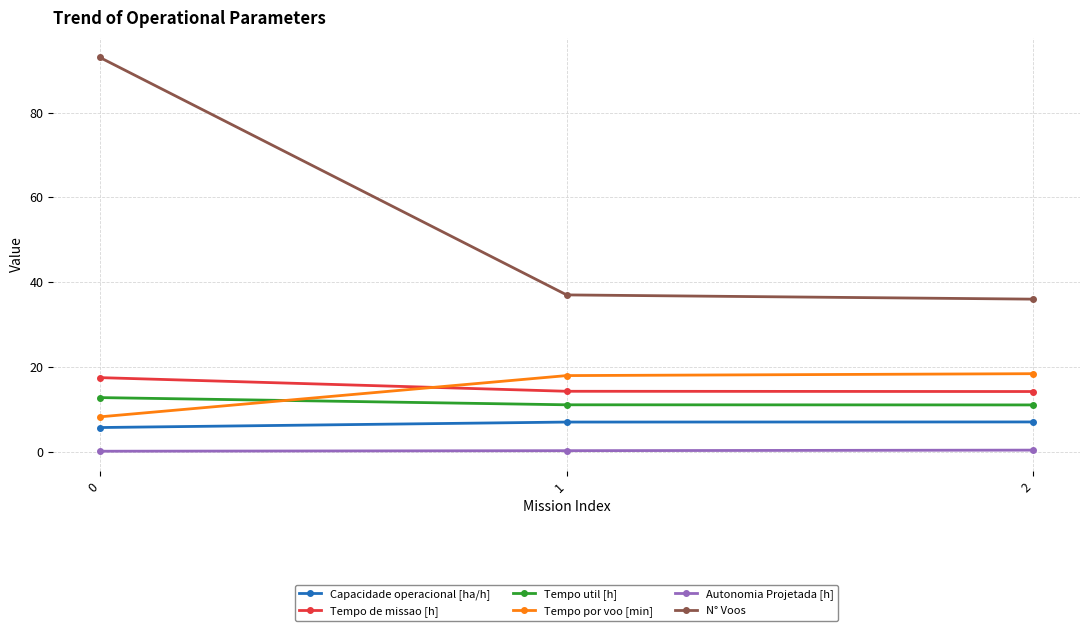

Which series has the largest total across all categories?

N° Voos